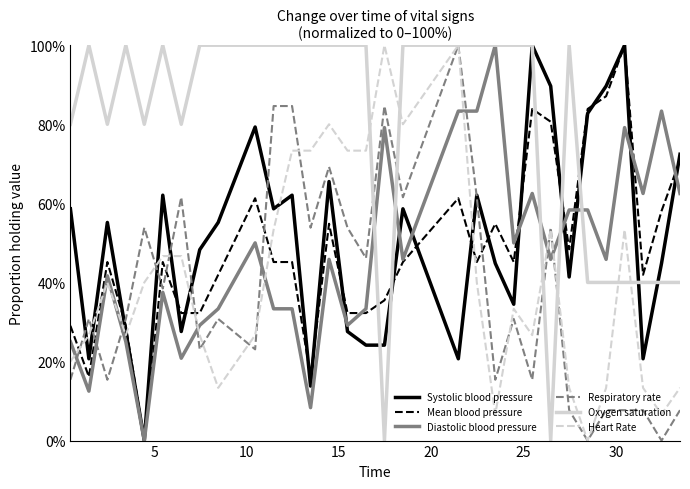

Which series has the largest total across all categories?

Oxygen saturation